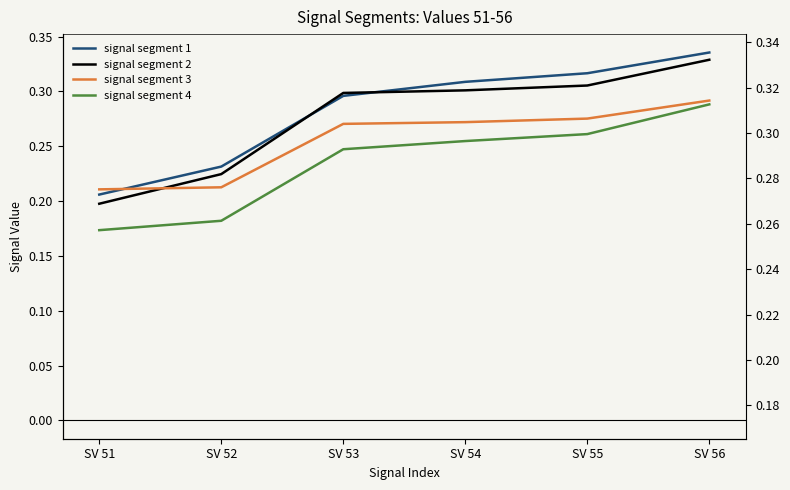

Between SV 54 and SV 55, which series saw the biggest shift?

signal segment 1